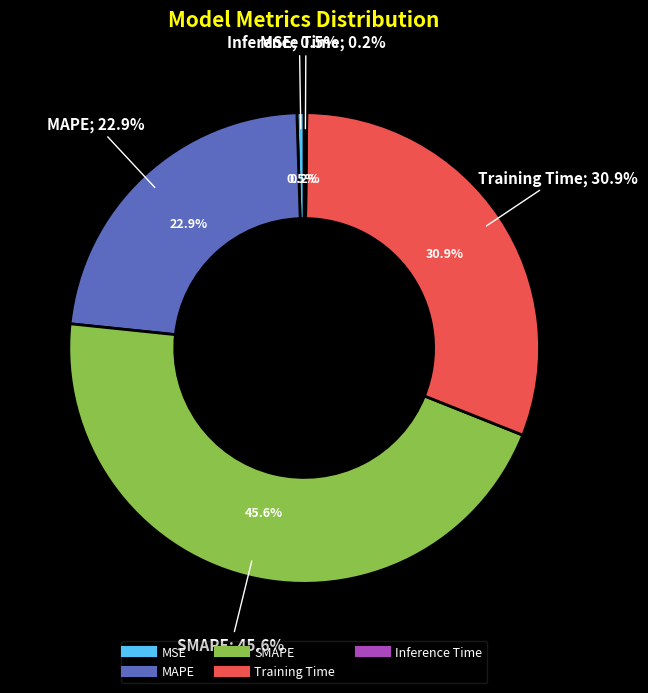

To the nearest percent, what portion does MAPE represent?

23%